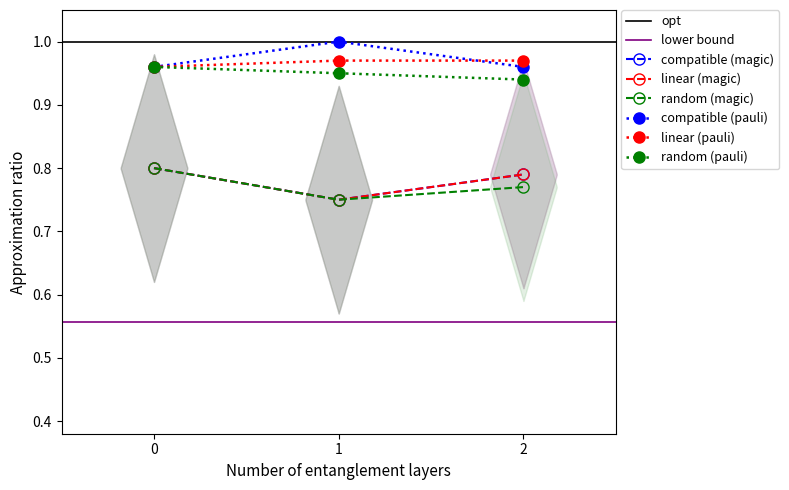

Count the number of categories in the chart.

3